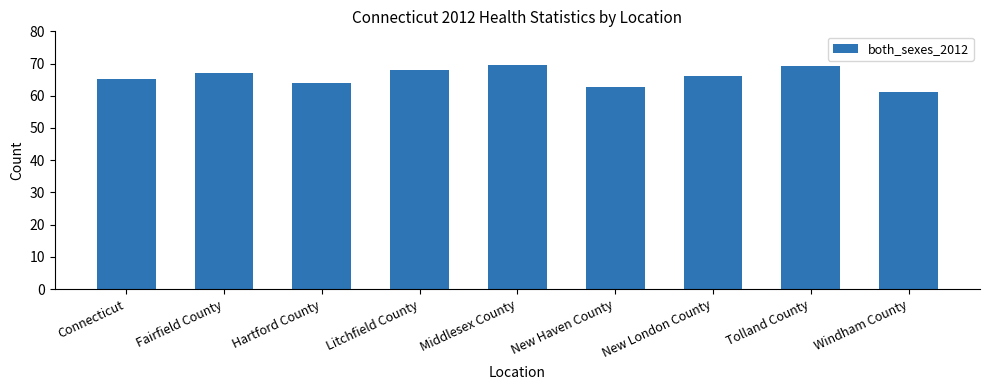

Reading left to right, list all the values displayed in this chart.

Connecticut=65.3	Fairfield County=67.2	Hartford County=63.9	Litchfield County=68.1	Middlesex County=69.6	New Haven County=62.7	New London County=66.2	Tolland County=69.1	Windham County=61.2